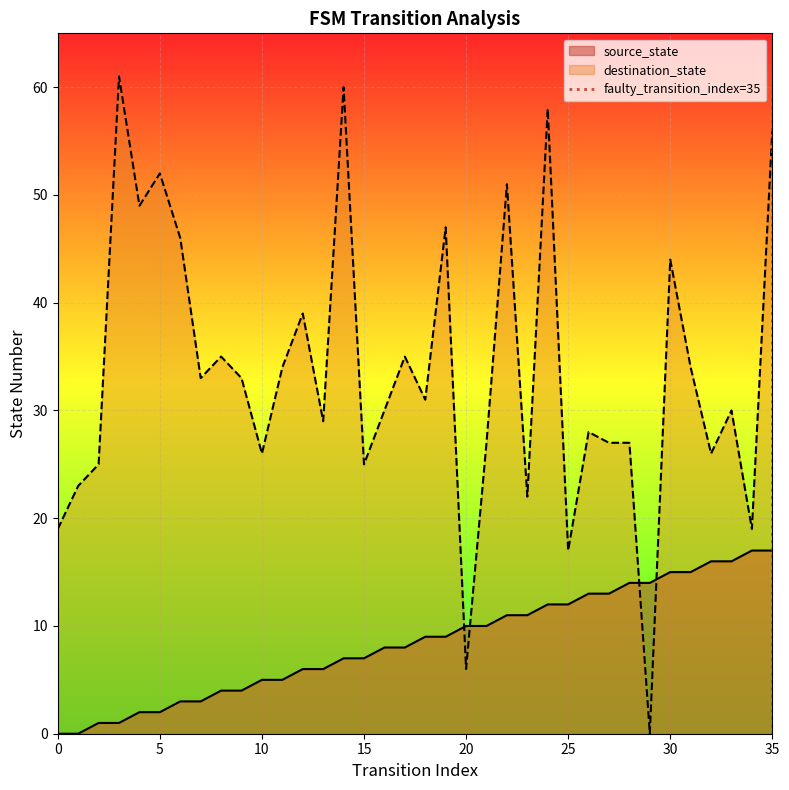

What is the highest value of the source_state series?

17